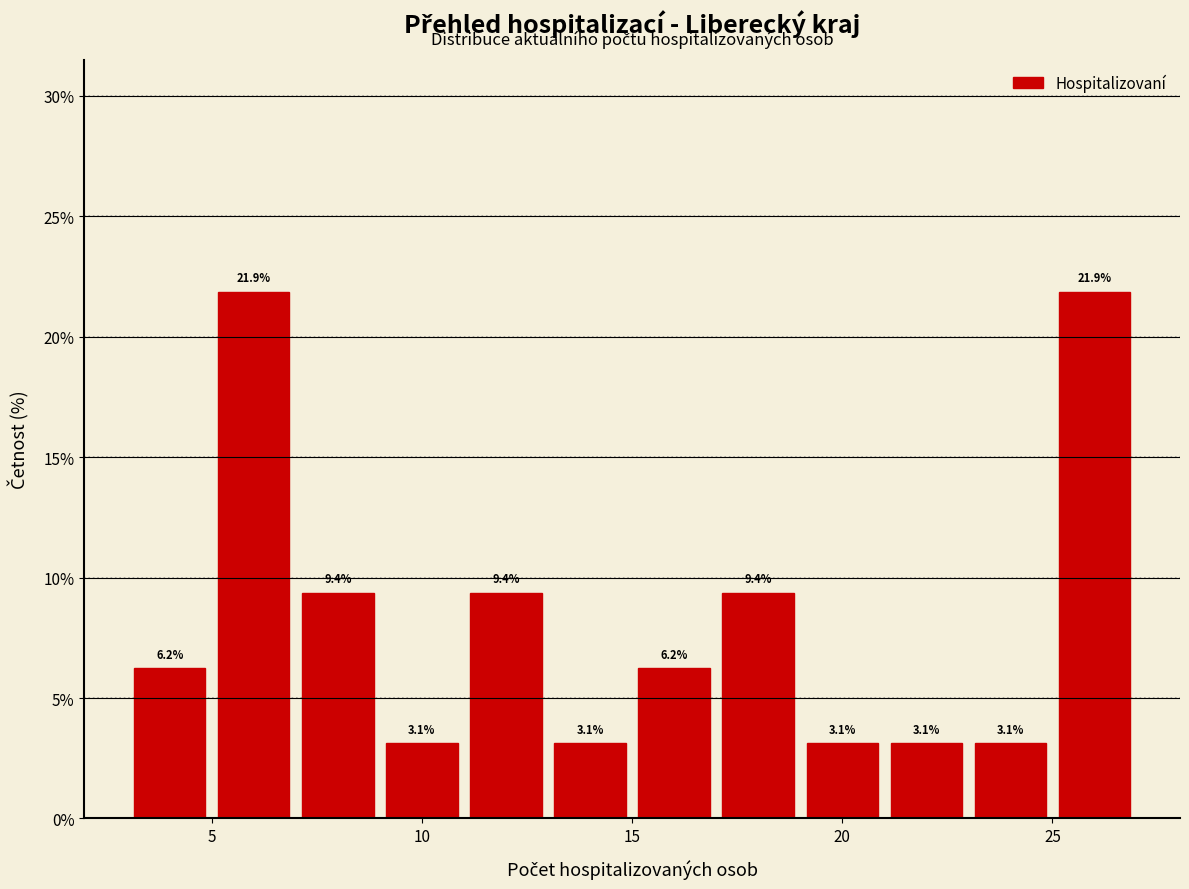

Reading left to right, transcribe this chart: for each bar, give the range it covers on the x-axis and its height.

3 to 5: 6.2
5 to 7: 21.9
7 to 9: 9.4
9 to 11: 3.1
11 to 13: 9.4
13 to 15: 3.1
15 to 17: 6.2
17 to 19: 9.4
19 to 21: 3.1
21 to 23: 3.1
23 to 25: 3.1
25 to 27: 21.9